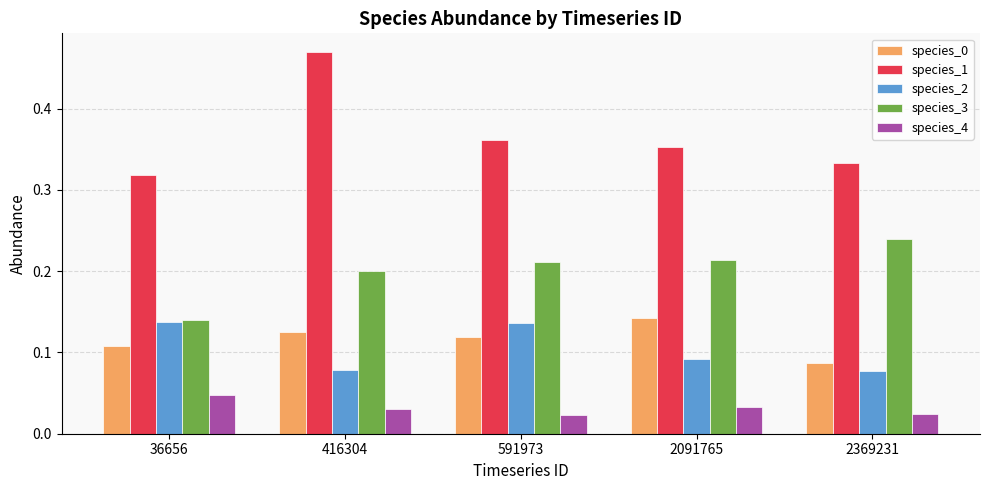

Between 36656 and 591973, which series saw the biggest shift?

species_3